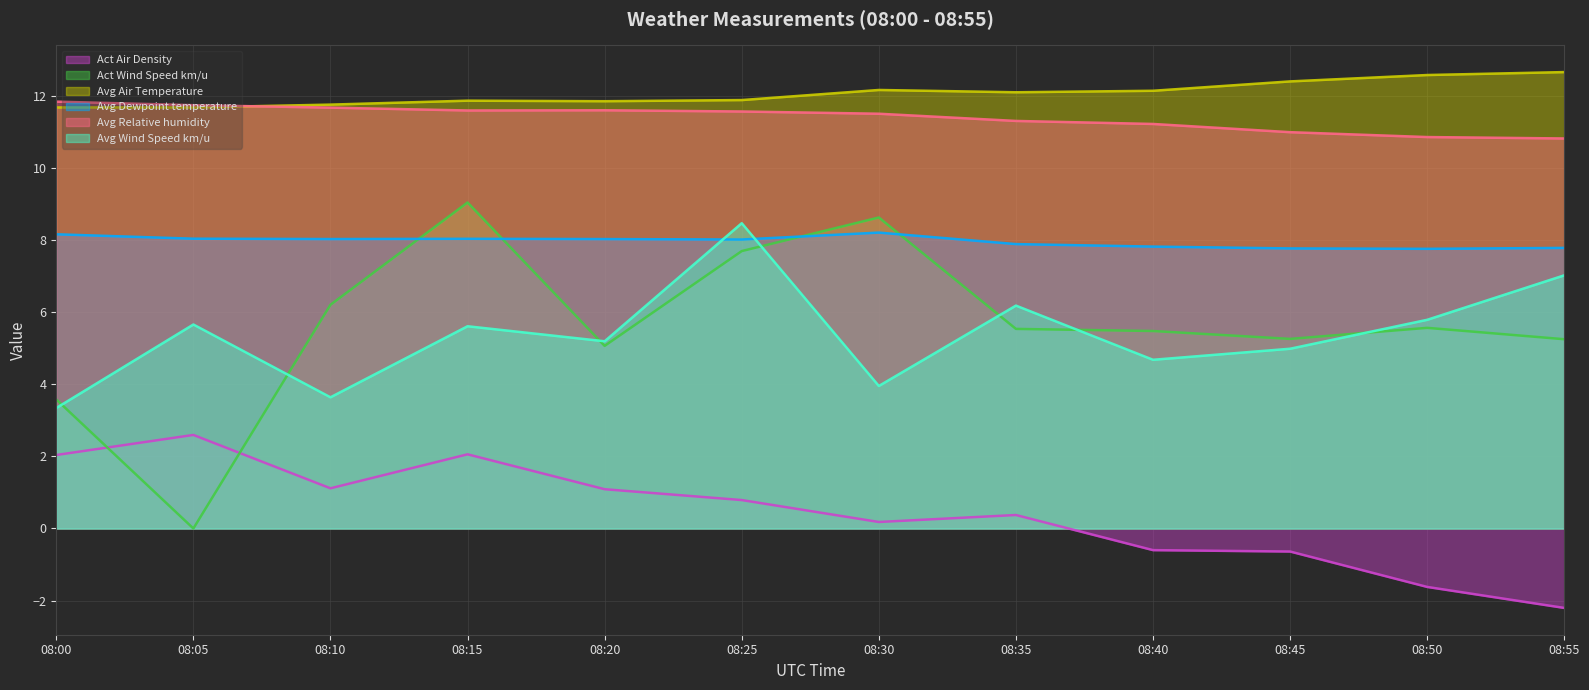

At which category does Avg Dewpoint temperature reach its first local peak?

08:15